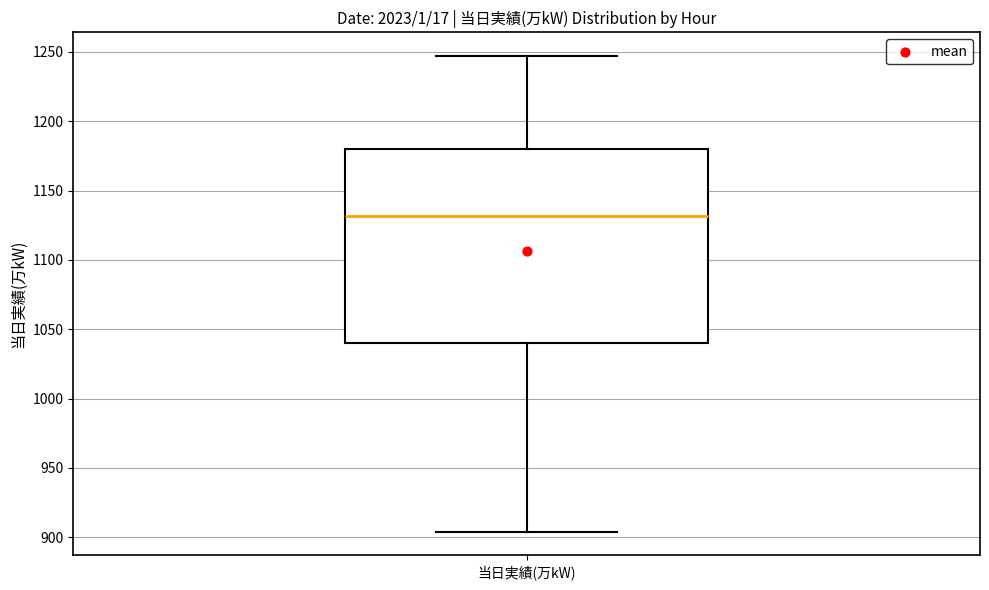

Read this box plot against the y-axis: the position of the median line, the range covered by the box, and the ends of both whiskers. The values are not printed on the chart, so give them approximately, as read against the axis.

median 1130, box 1040 to 1180, whiskers 905 to 1245